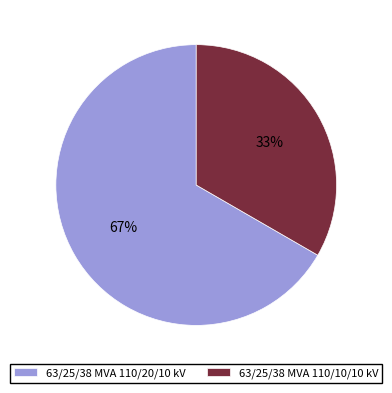

Which category has the smallest portion of the pie?

63/25/38 MVA 110/10/10 kV